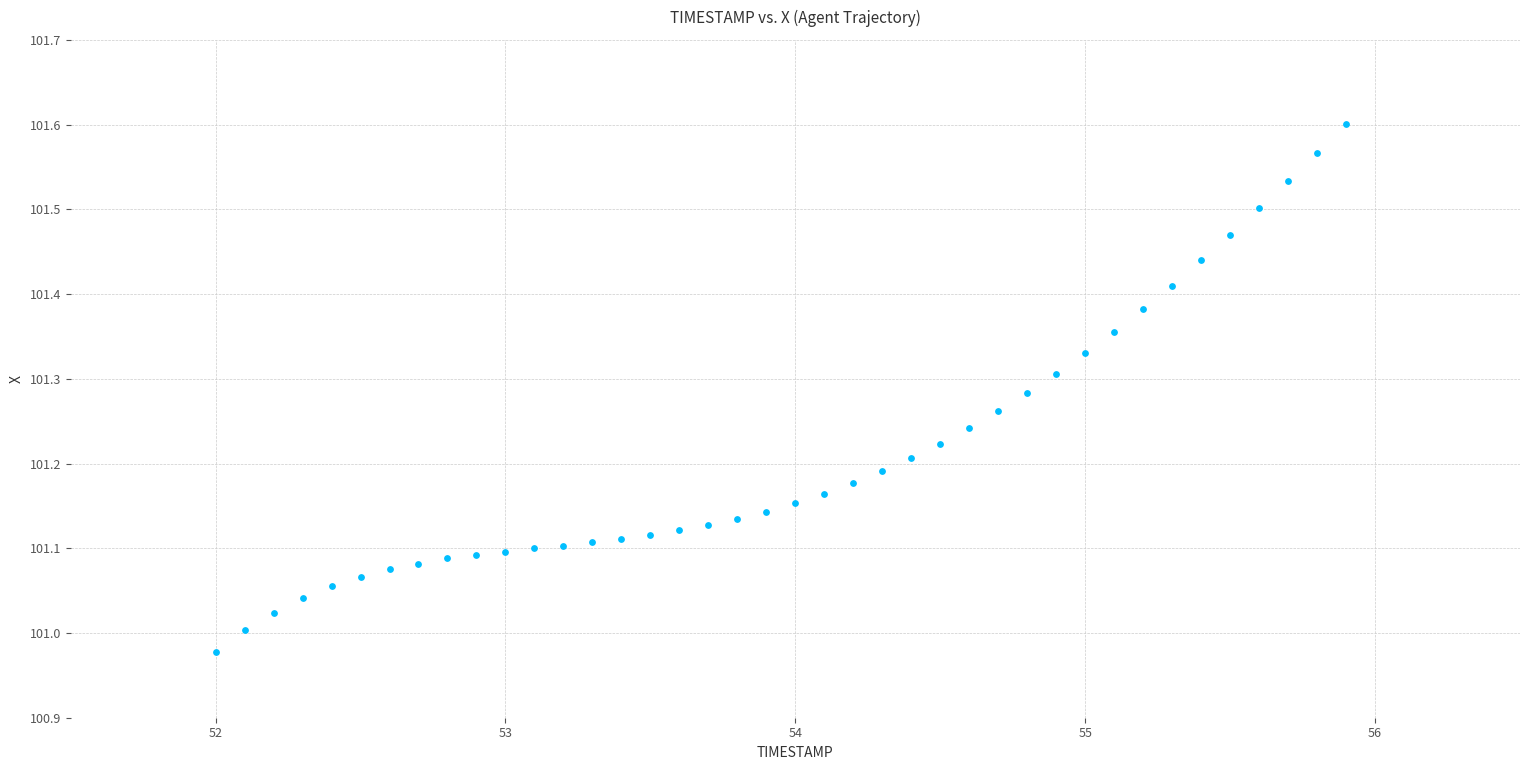

What is the range of Y values (max minus min)?

0.6